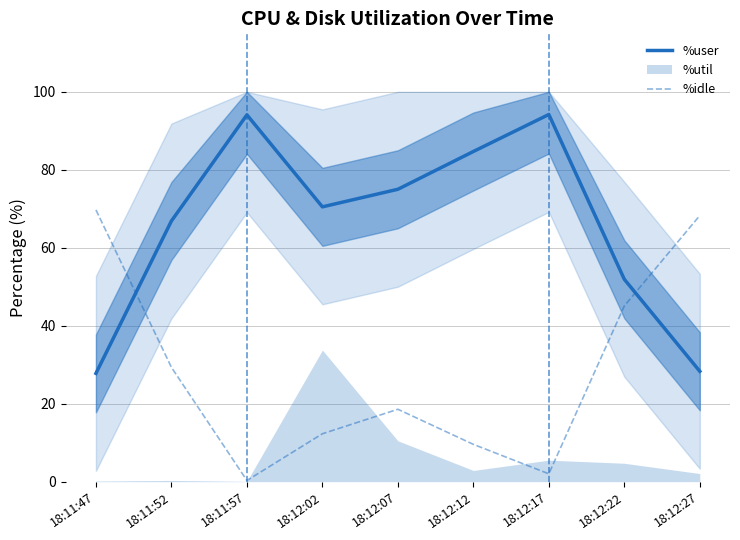

What is the label of the 2nd point from the right?

18:12:22